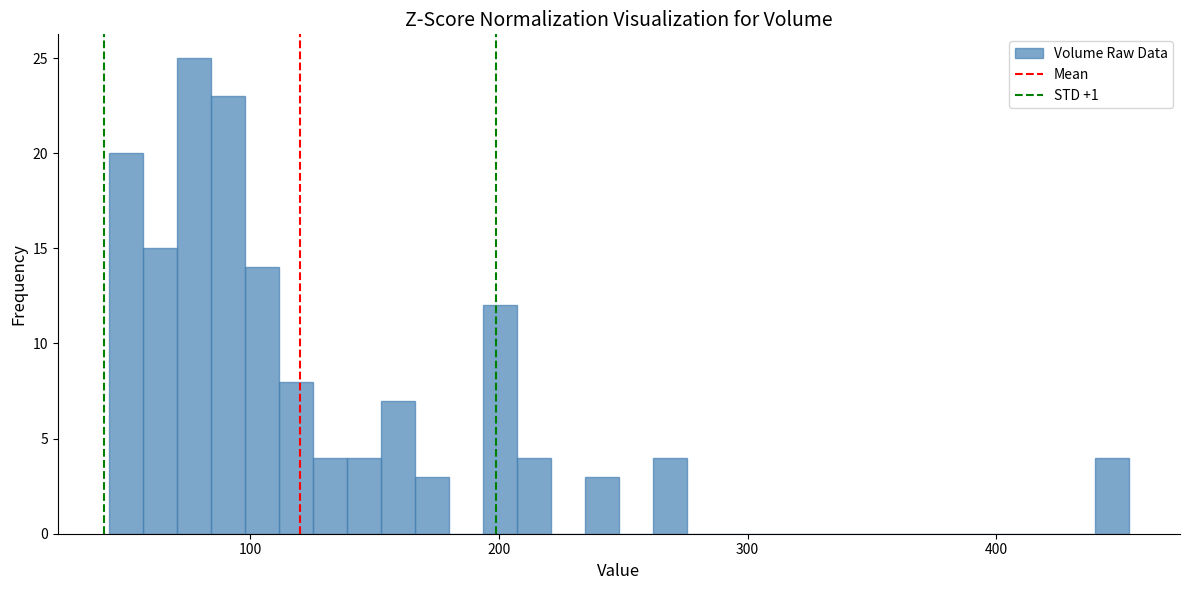

Around what value on the x-axis is the tallest bar? Give the approximate position of its centre, as read against the axis.

80